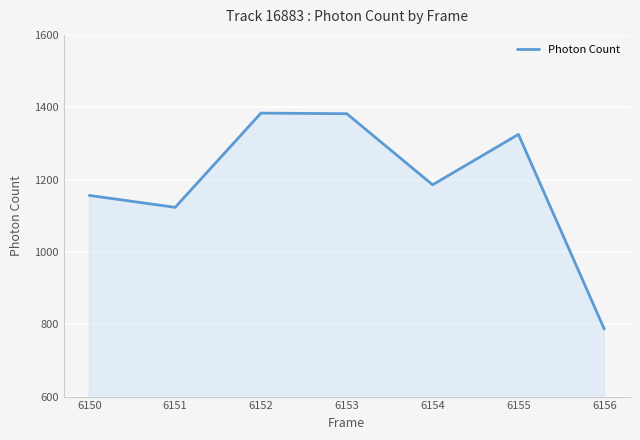

Which category has the lowest value across all series?

6156